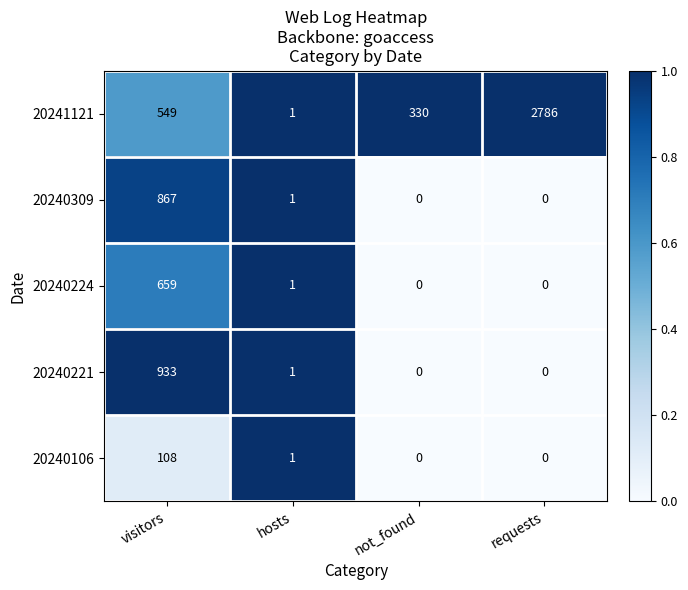

Which series has the largest range (max minus min)?

20241121